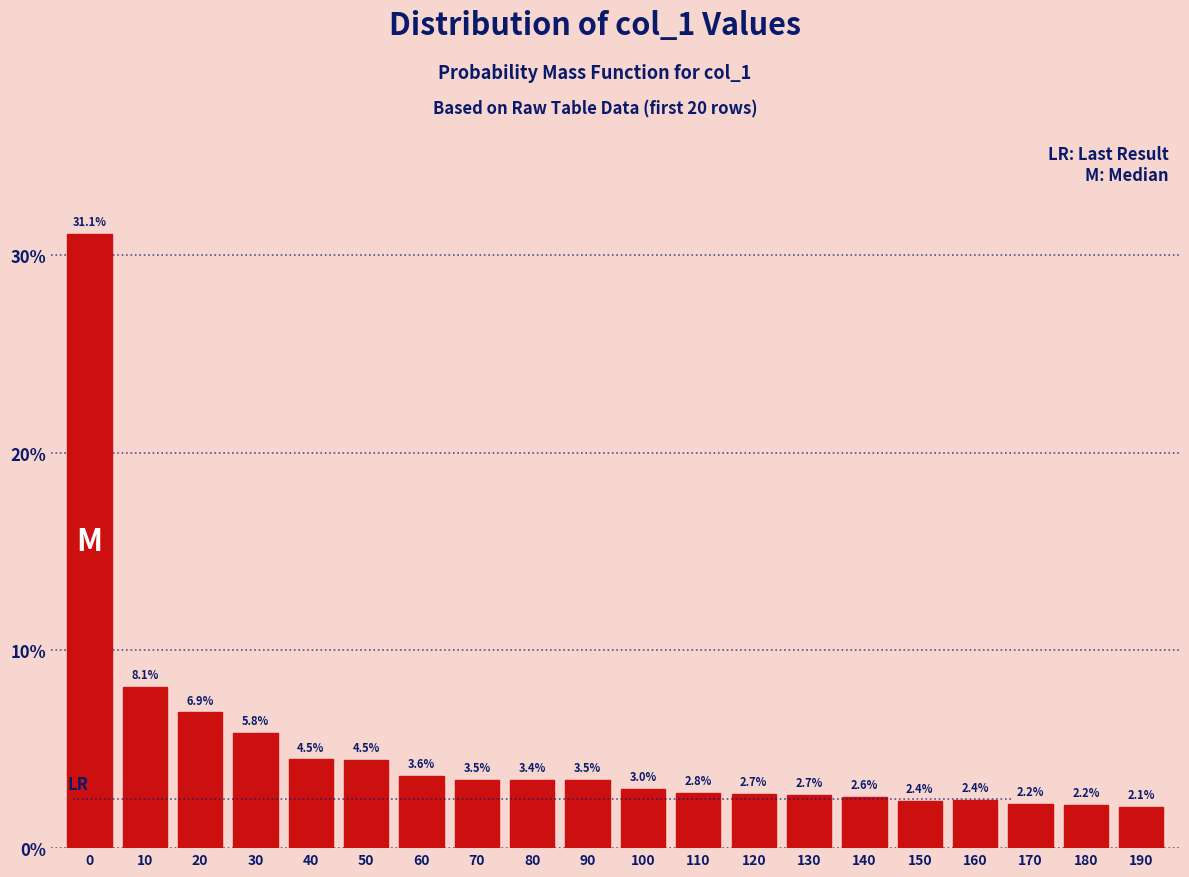

Reading left to right, what are all the values shown in this chart?

31.1	8.1	6.9	5.8	4.5	4.5	3.6	3.5	3.4	3.5	3.0	2.8	2.7	2.7	2.6	2.4	2.4	2.2	2.2	2.1